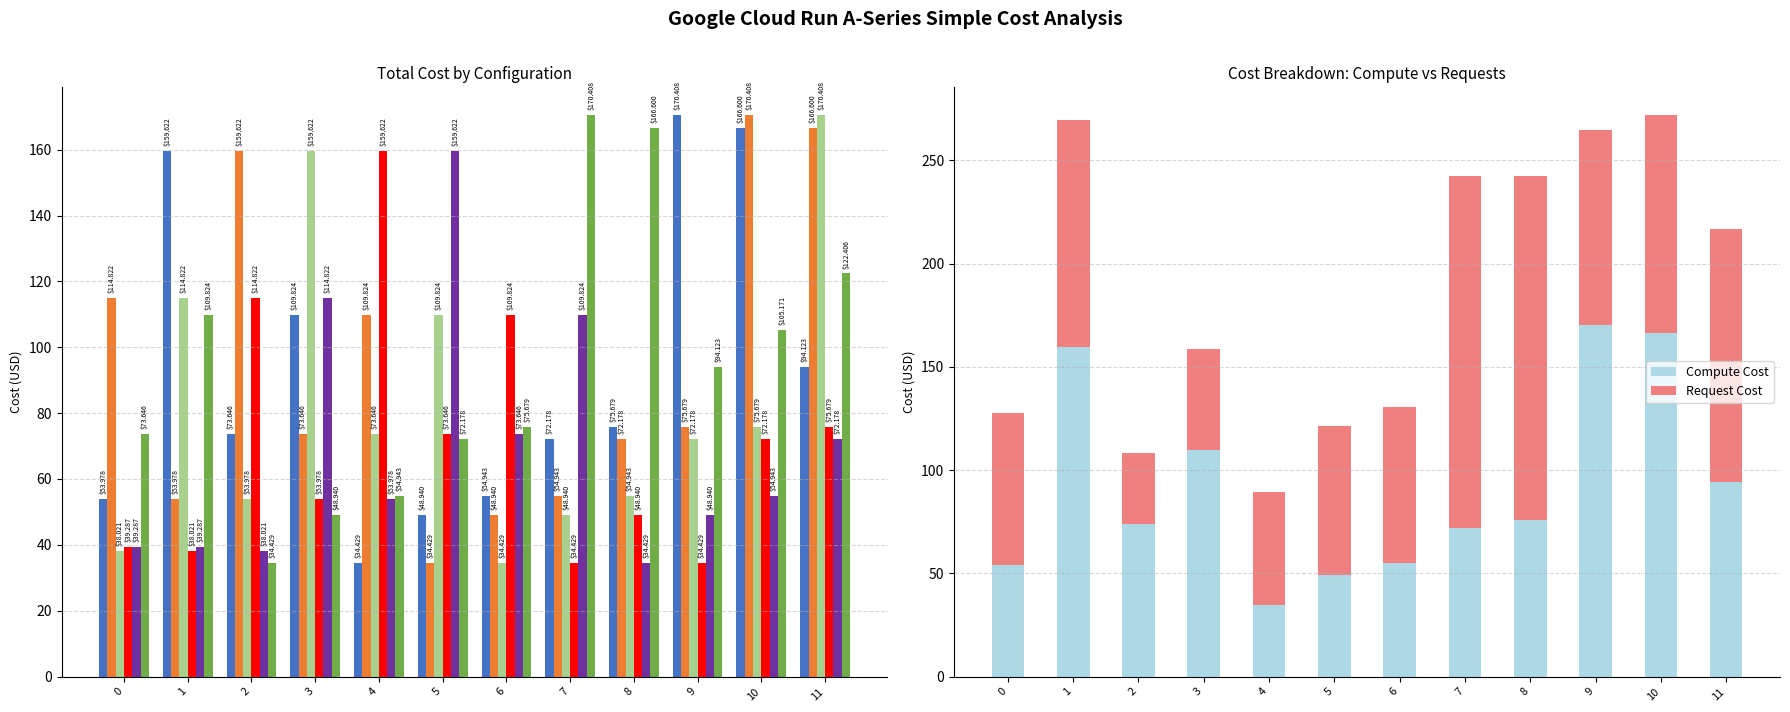

What is the total value across all series at 0?

359.0